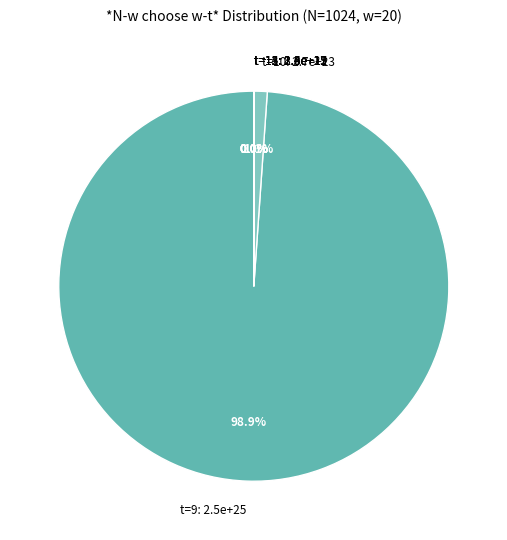

Does t=9: 2.5e+25 represent more than half of the total?

Yes